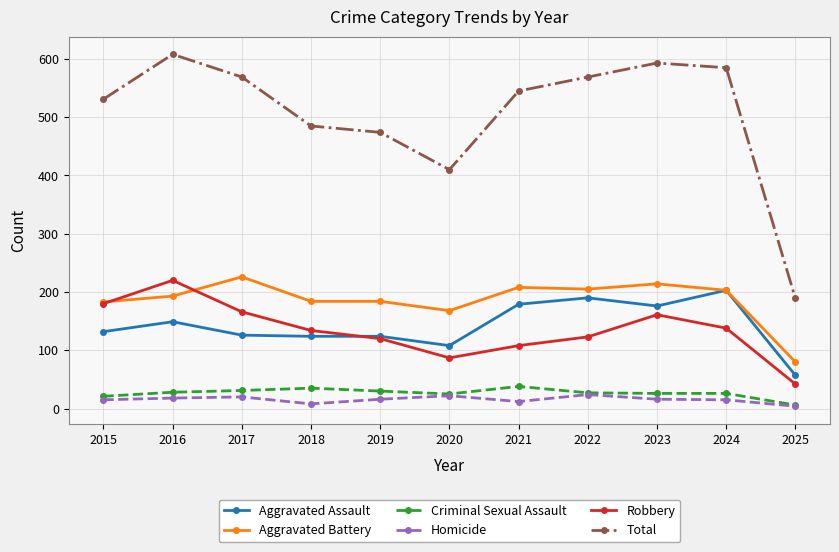

The value of Total at 2015 is 691. True or false?

False